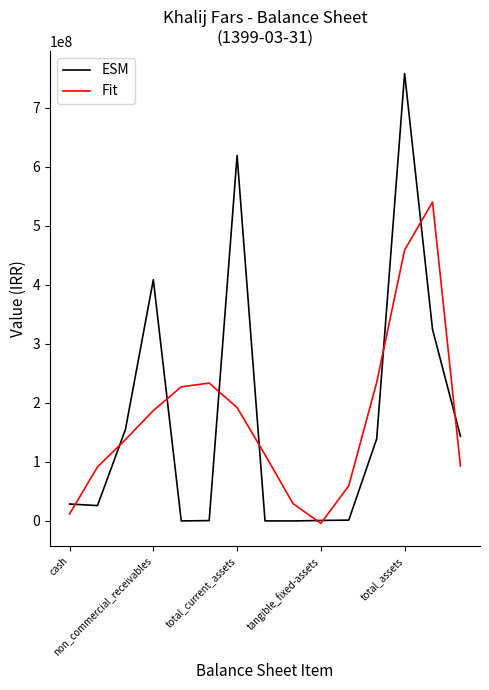

What is the highest value of the Fit series?

540293611.9